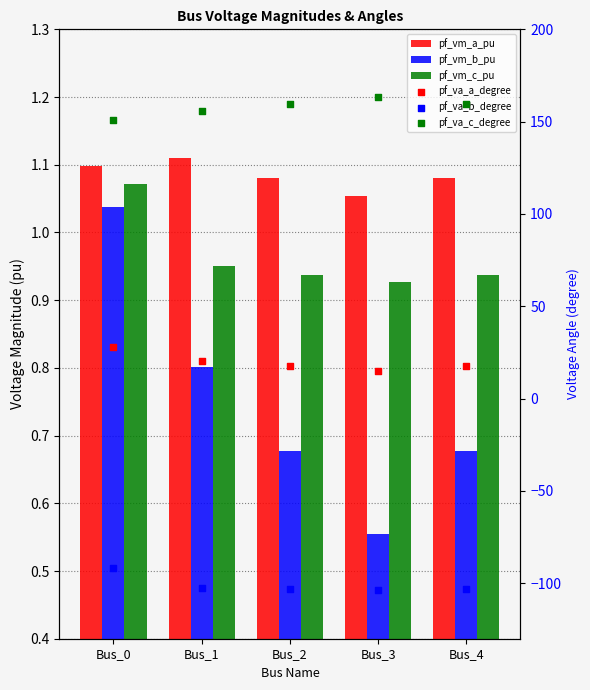

At how many categories does at least one series exceed 27?

5